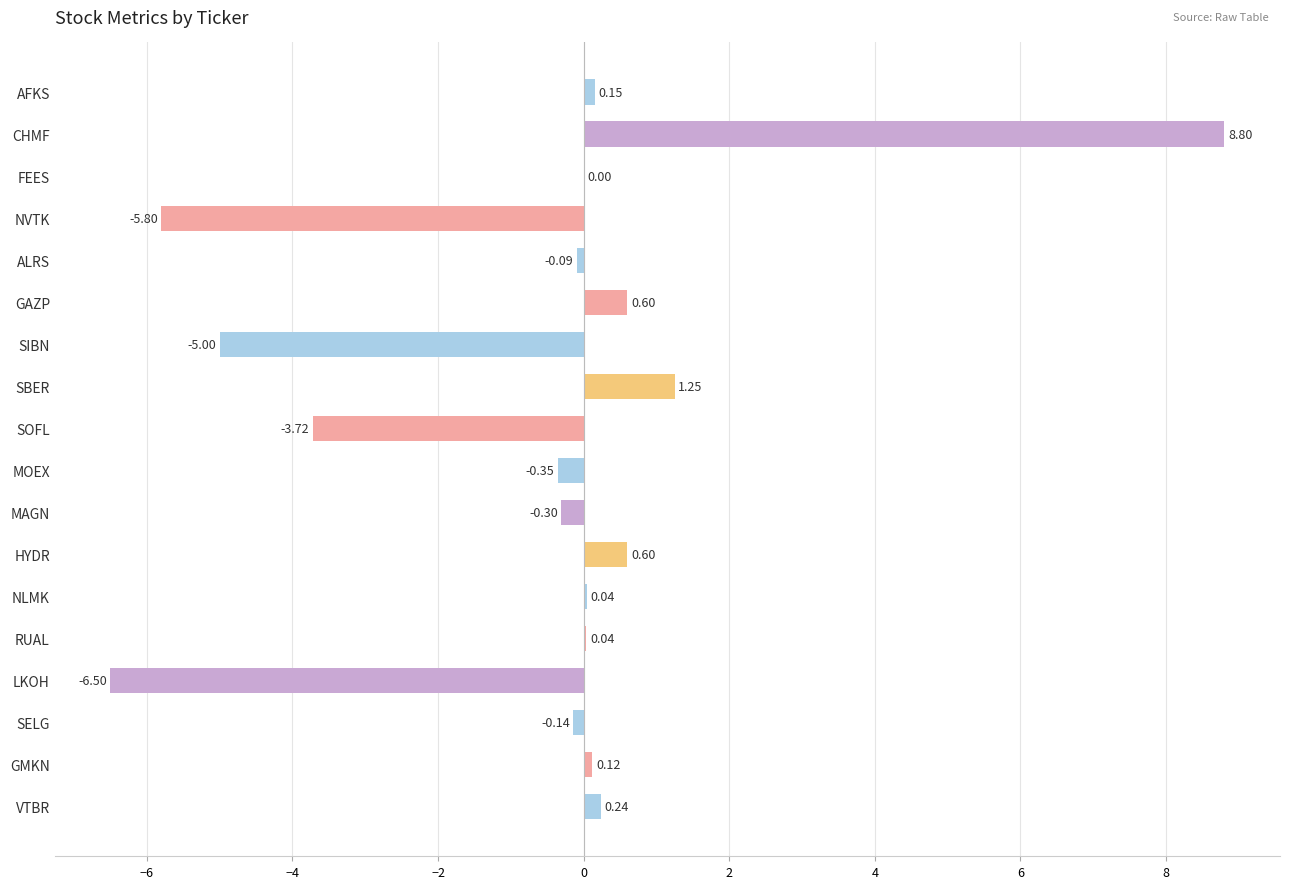

Where is the data nearest to the value 1?

SBER